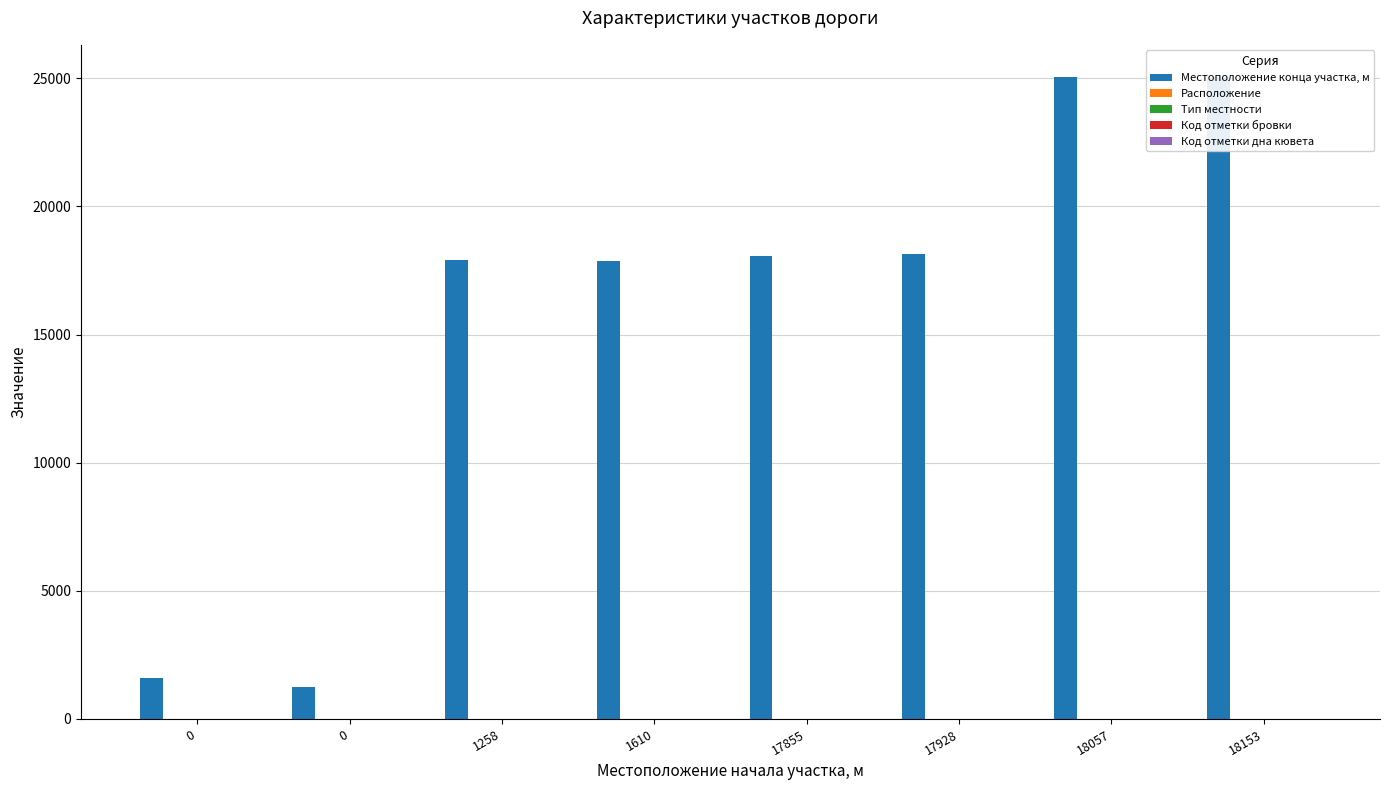

What is the difference between the maximum and minimum values in the Местоположение конца участка, м series?

23797